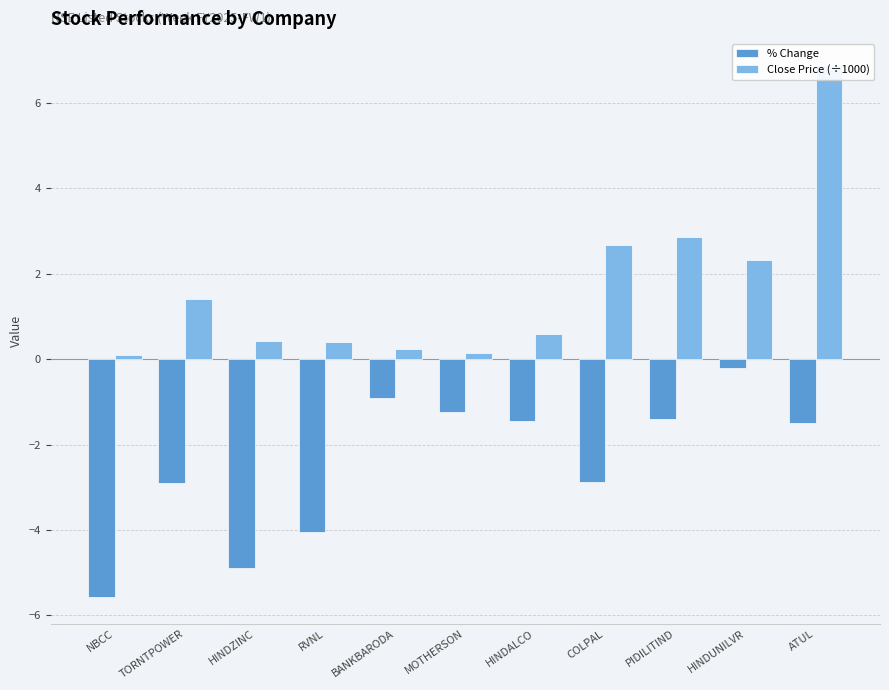

Where is Close Price (÷1000) nearest to the value 3?

PIDILITIND